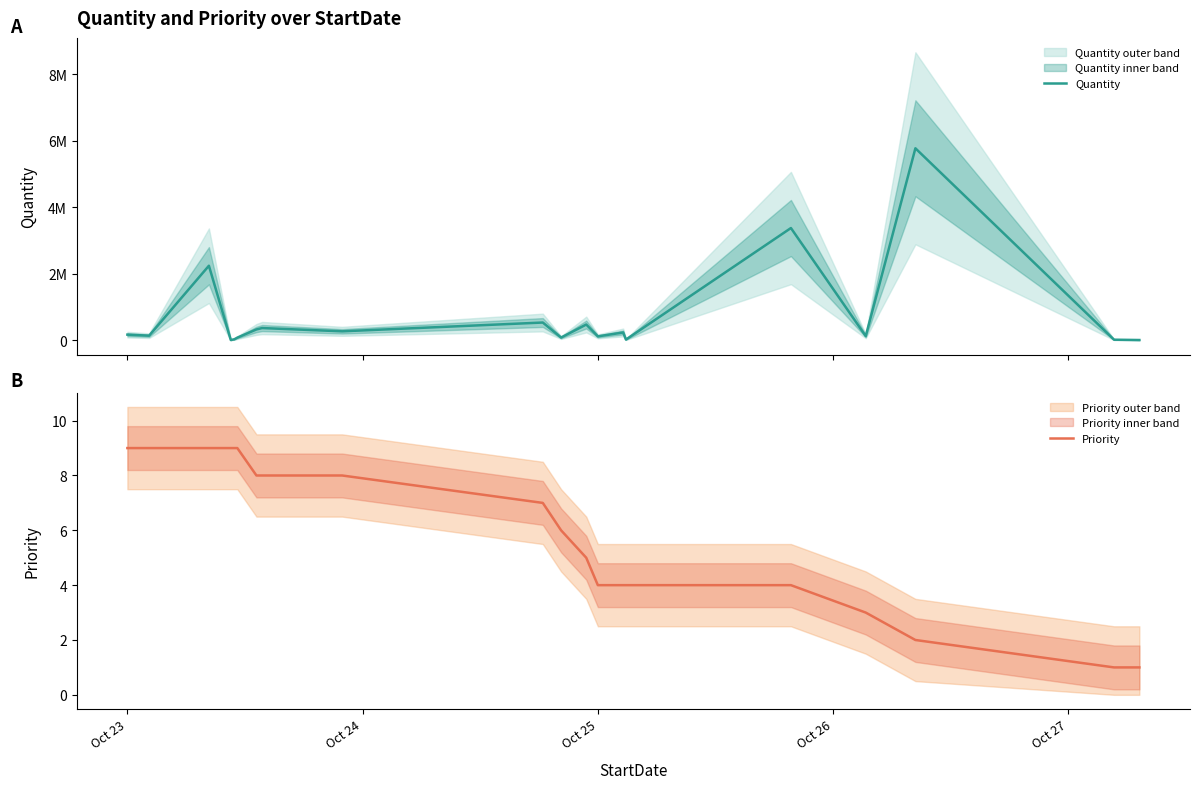

How many values in the Quantity series exceed 170000?

9